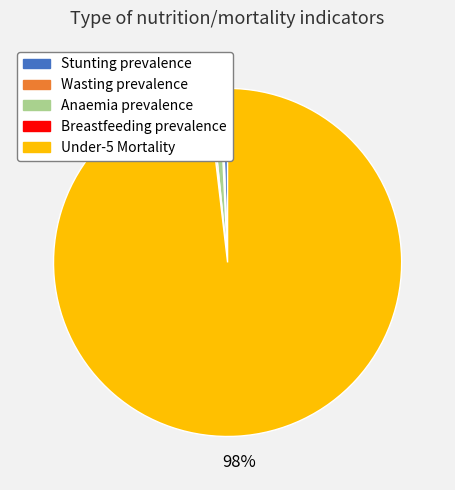

Which has a higher value, Anaemia prevalence or Under-5 Mortality?

Under-5 Mortality